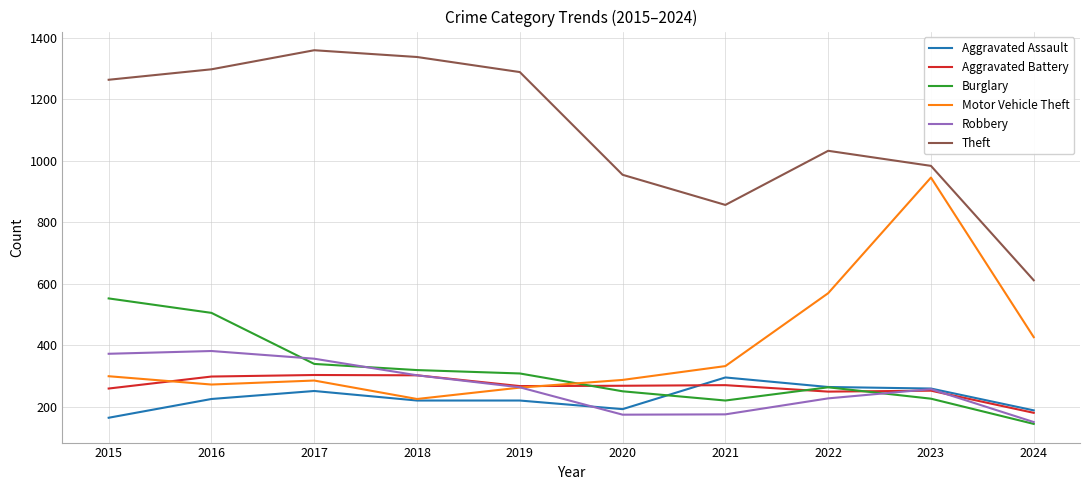

What is the approximate value of Theft at 2017, to the nearest 10?

1360